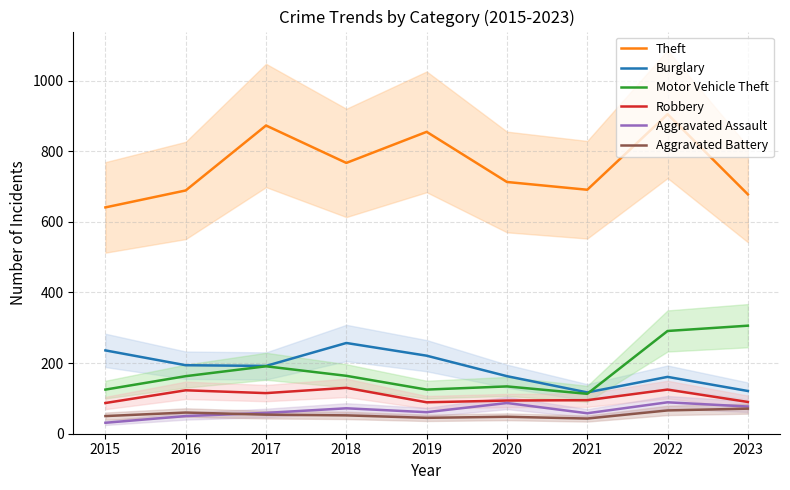

Reading left to right, list all the values displayed in this chart.

Theft: 2015=641	2016=689	2017=873	2018=767	2019=855	2020=713	2021=691	2022=905	2023=678
Burglary: 2015=236	2016=194	2017=192	2018=257	2019=221	2020=163	2021=117	2022=161	2023=121
Motor Vehicle Theft: 2015=125	2016=163	2017=191	2018=164	2019=125	2020=134	2021=113	2022=291	2023=306
Robbery: 2015=87	2016=123	2017=115	2018=130	2019=89	2020=94	2021=95	2022=125	2023=90
Aggravated Assault: 2015=31	2016=50	2017=59	2018=72	2019=61	2020=87	2021=58	2022=89	2023=77
Aggravated Battery: 2015=50	2016=60	2017=54	2018=52	2019=45	2020=48	2021=43	2022=66	2023=71